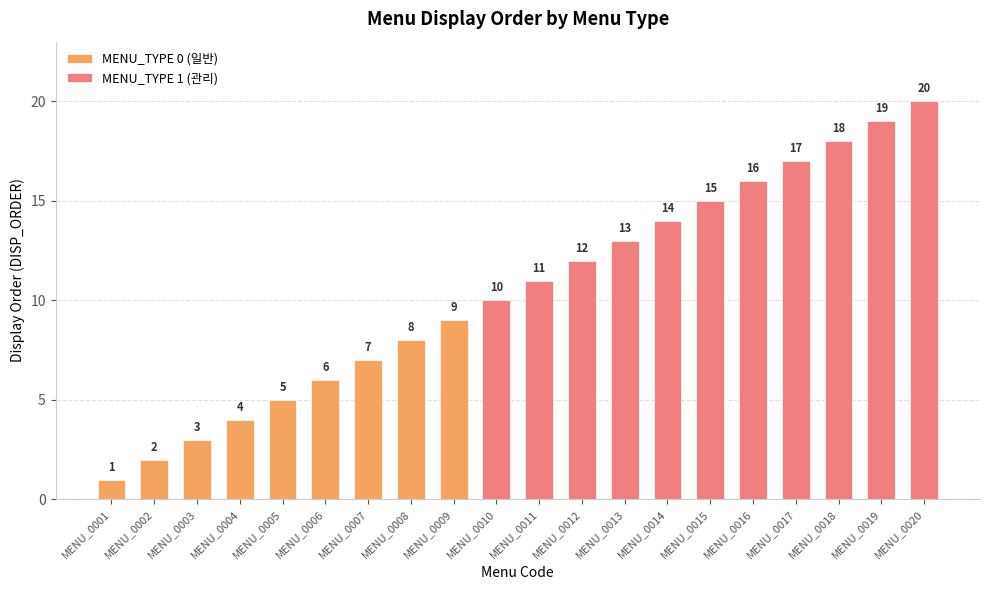

What is the average value of the MENU_TYPE 1 (관리) series?

8